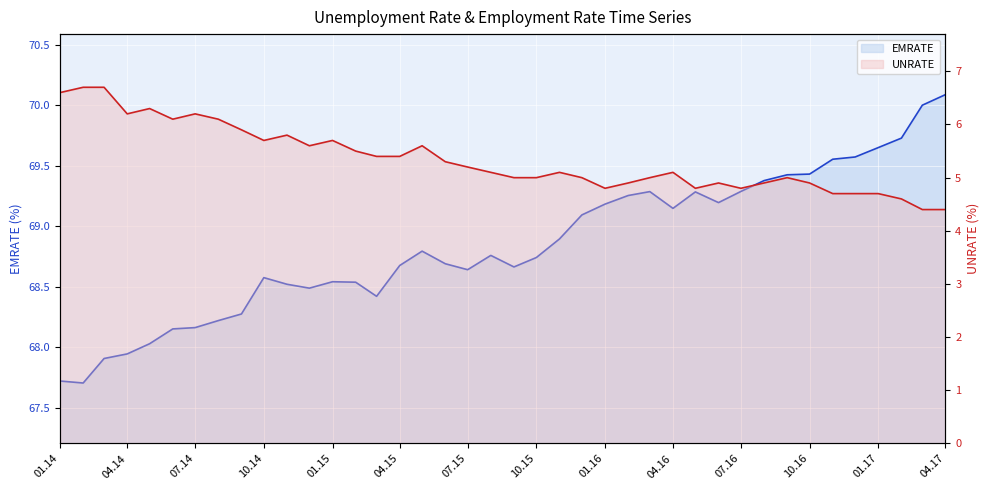

What is the difference between the highest and lowest values at 2016-03-01?

64.3